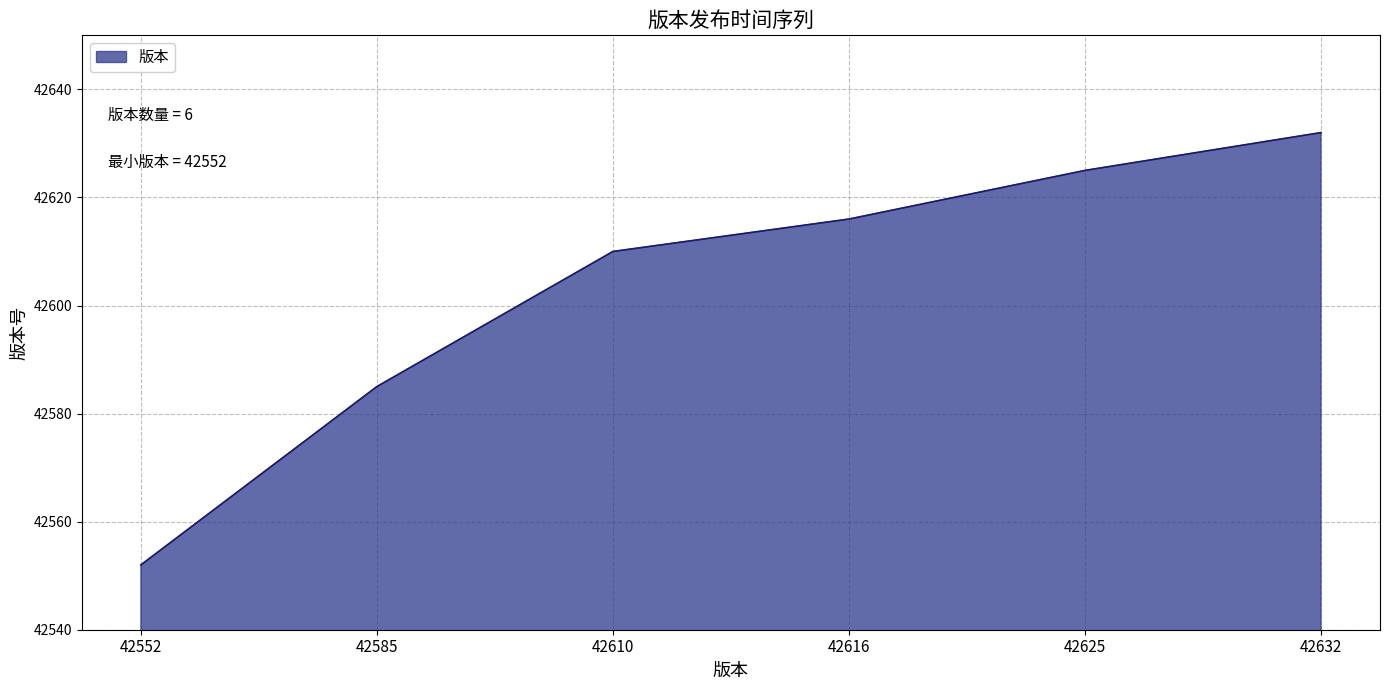

Rank the categories by value from lowest to highest.

42552, 42585, 42610, 42616, 42625, 42632